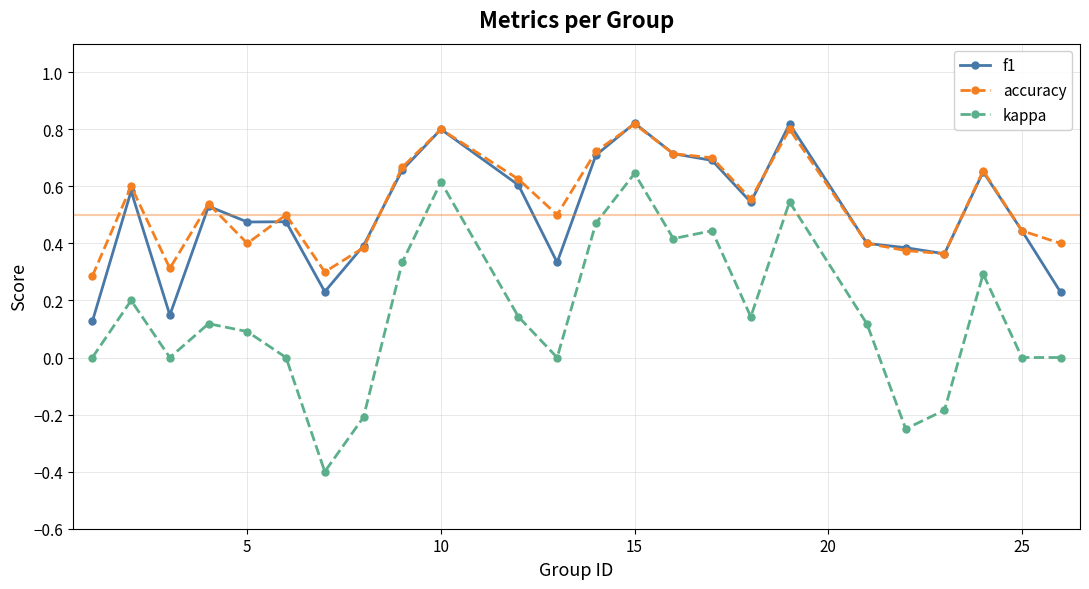

What is the smallest value displayed?

-0.4